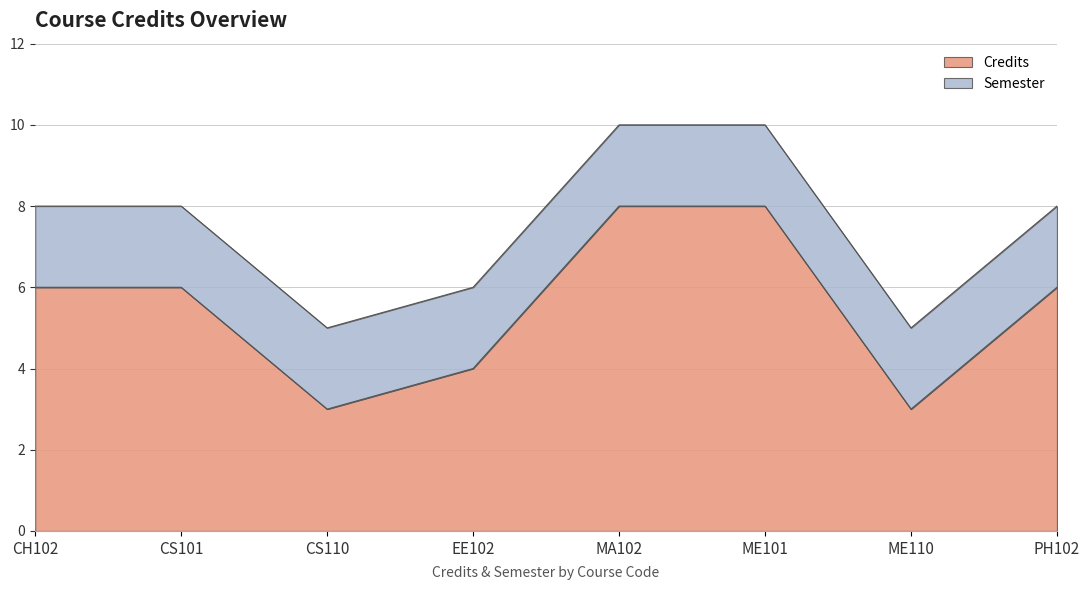

What is the maximum value shown in the chart?

8